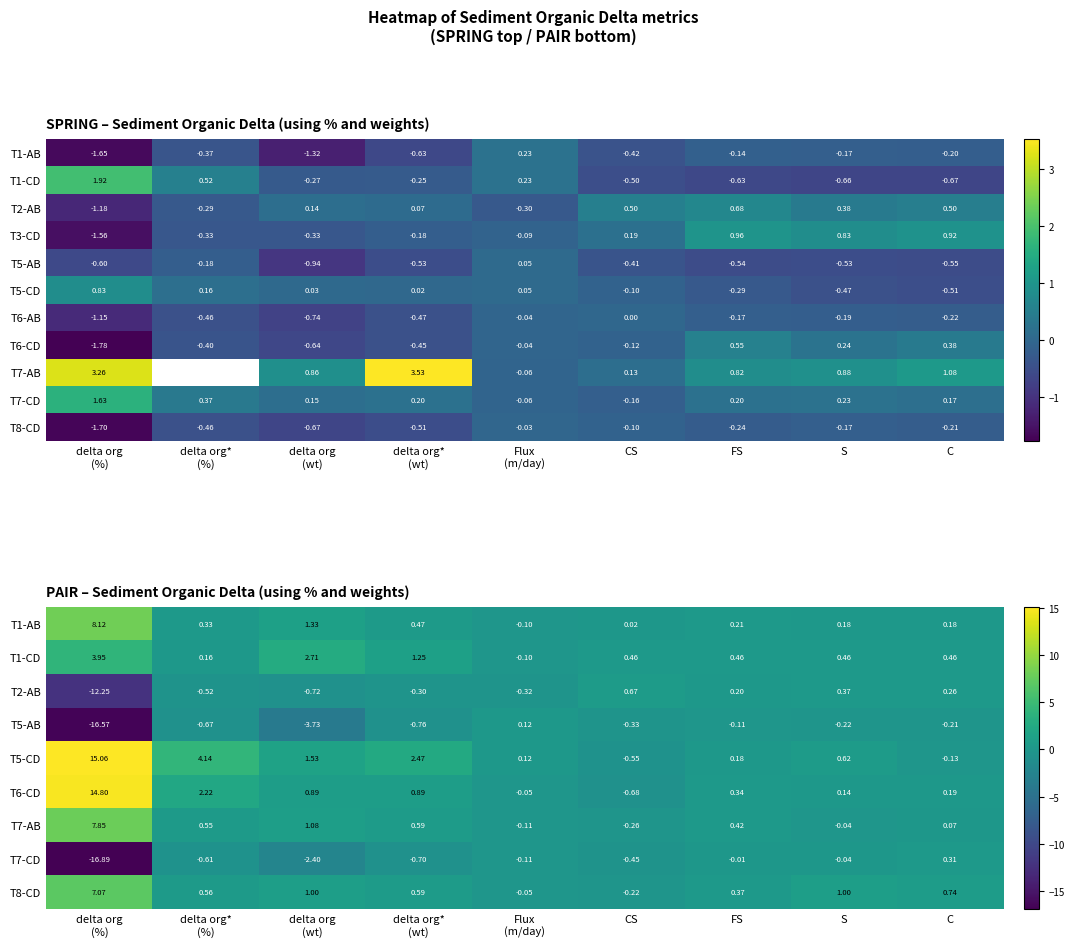

At which label is T6-AB closest to 0?

CS